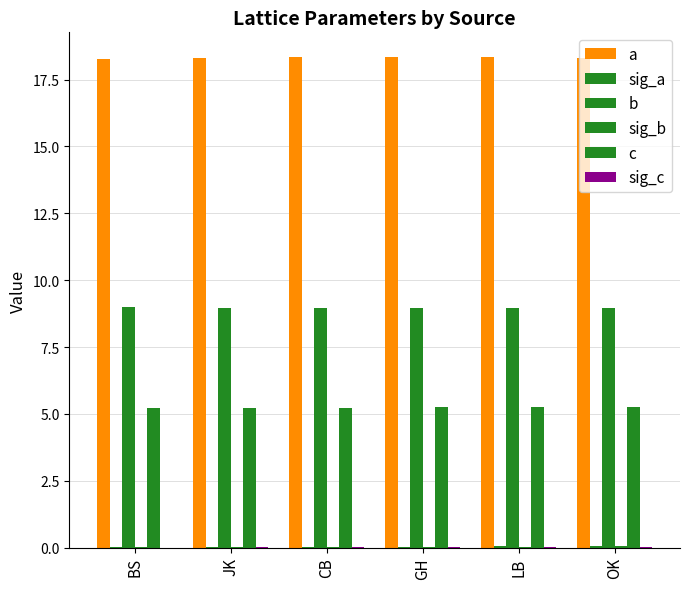

Which category has the highest value across all series?

GH